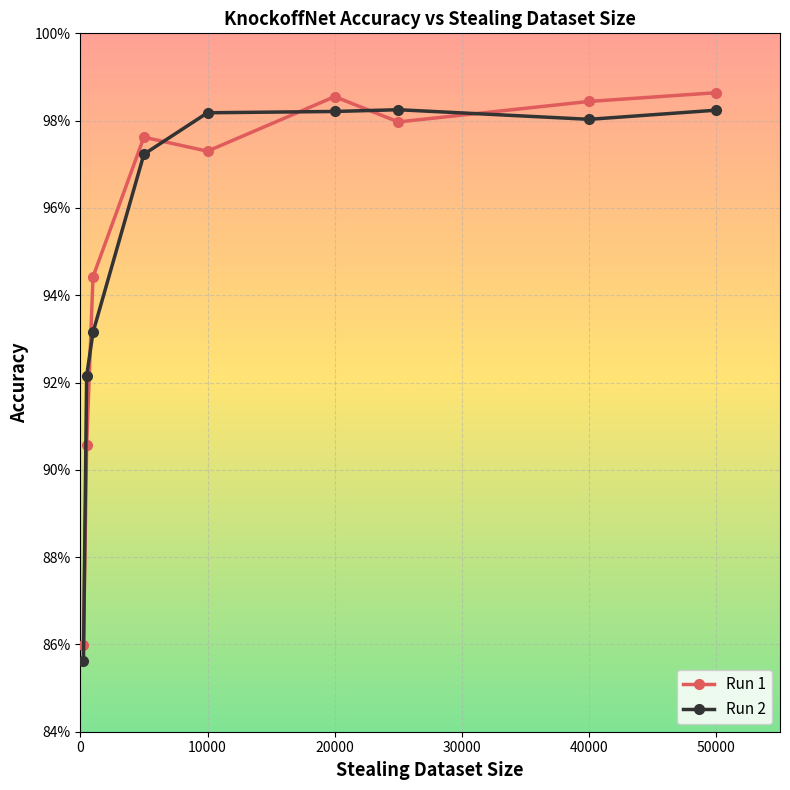

What are all the series names shown in the legend?

Run 1, Run 2